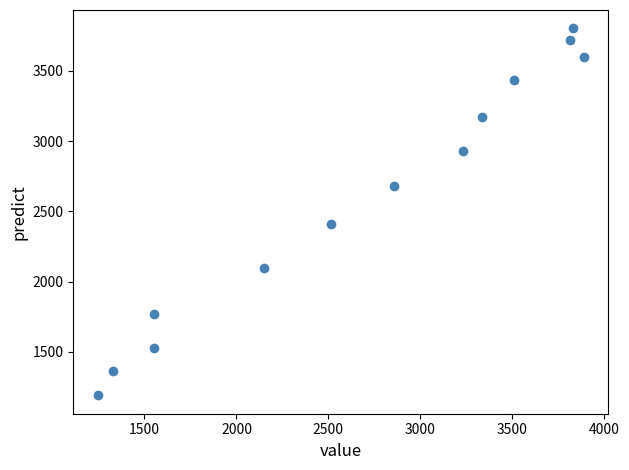

What Y value in the scatter plot is closest to 2496?

2412.9